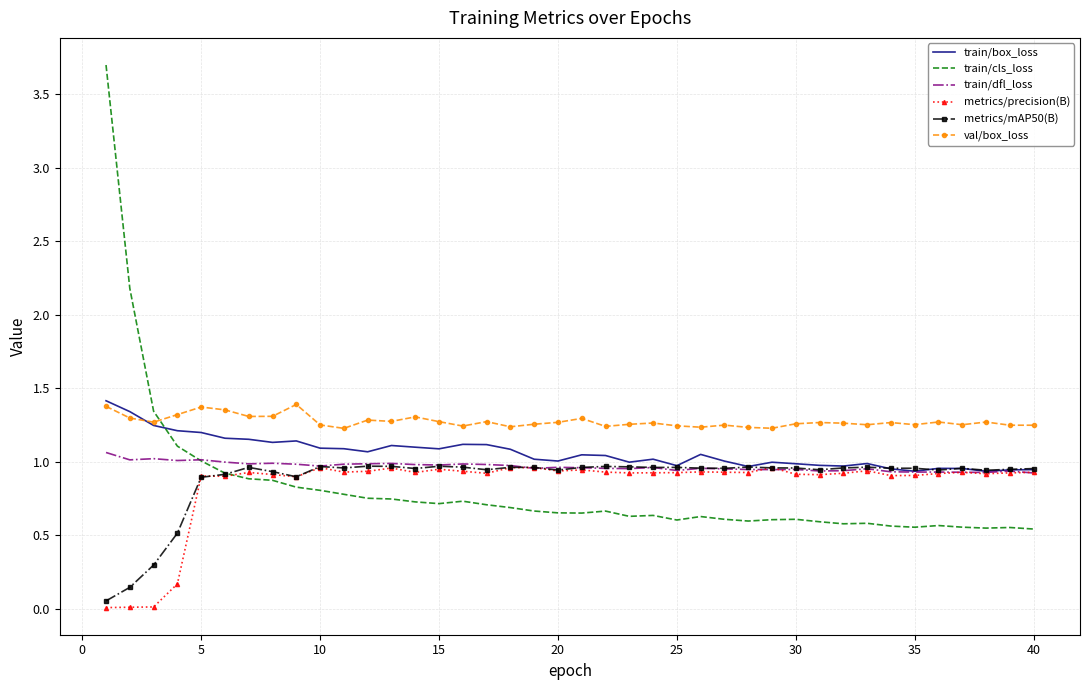

What is the maximum value shown in the chart?

3.7